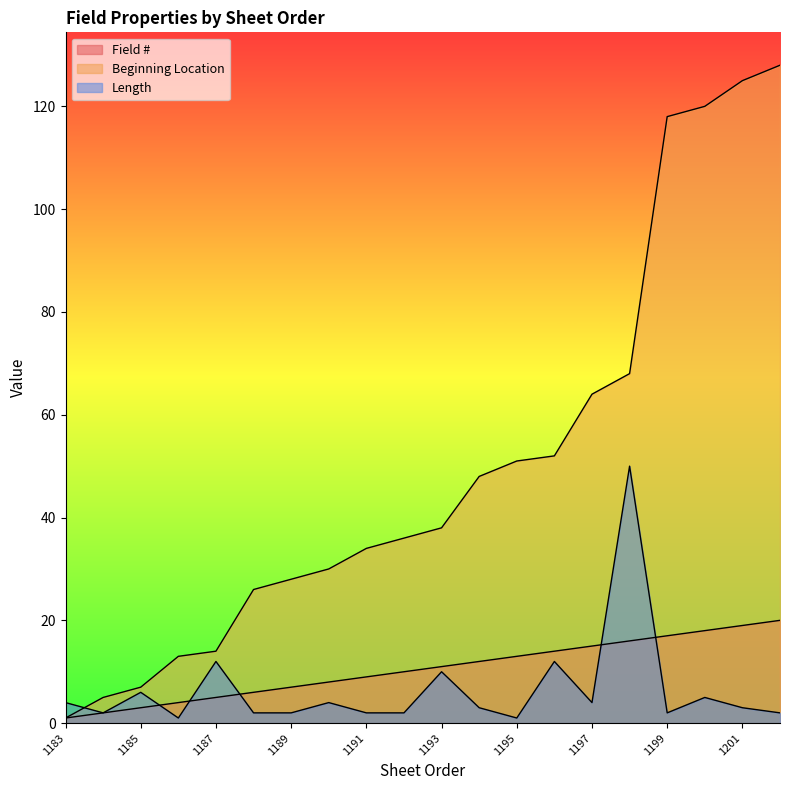

What is the value of the Field # point at the 13th from the left?

13